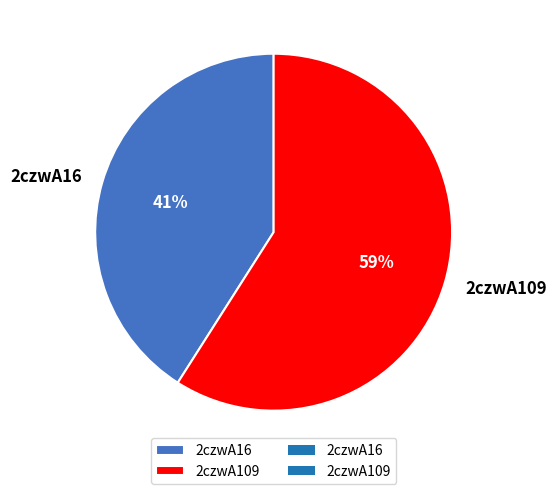

Do 2czwA16 and 2czwA109 together represent more than half of the pie?

Yes